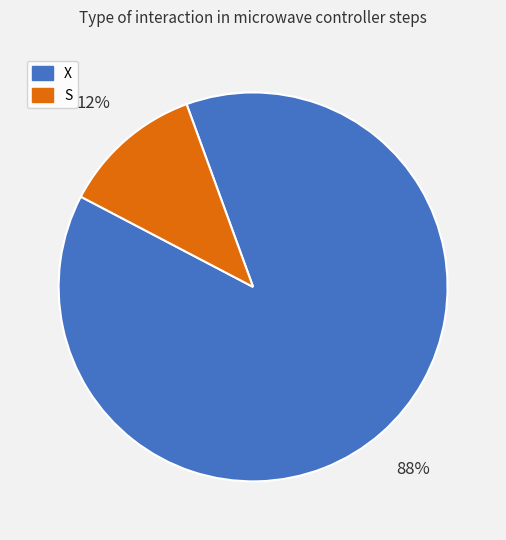

Between X and S, which is larger?

X